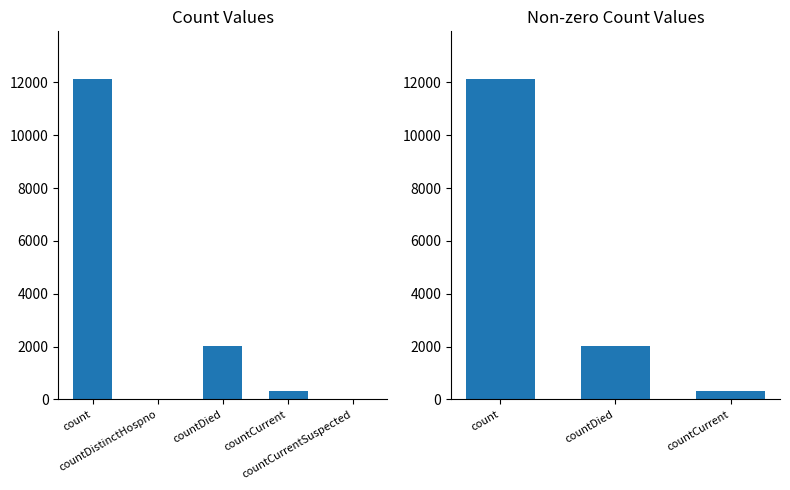

What position from the left is countCurrent?

4